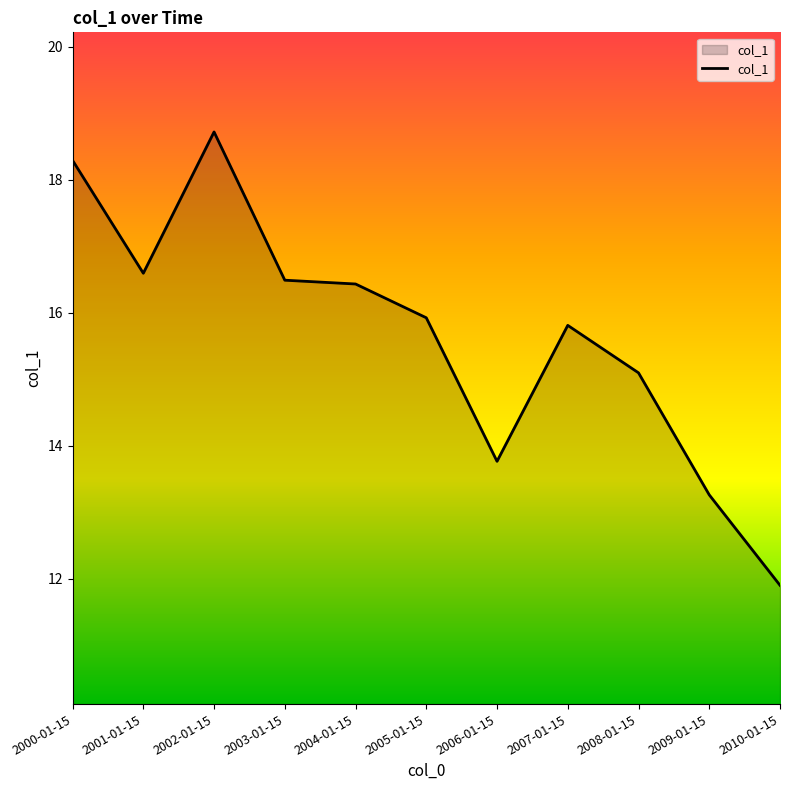

Count the number of data series in this chart.

1